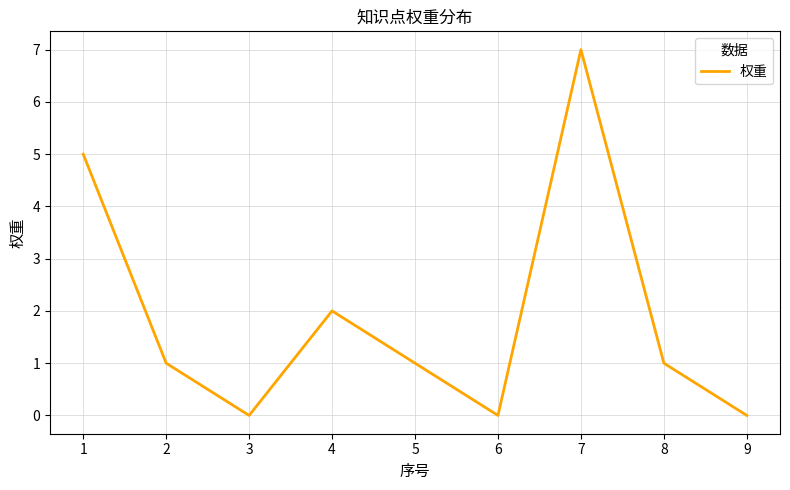

Is this an area chart (filled region under the line)?

No